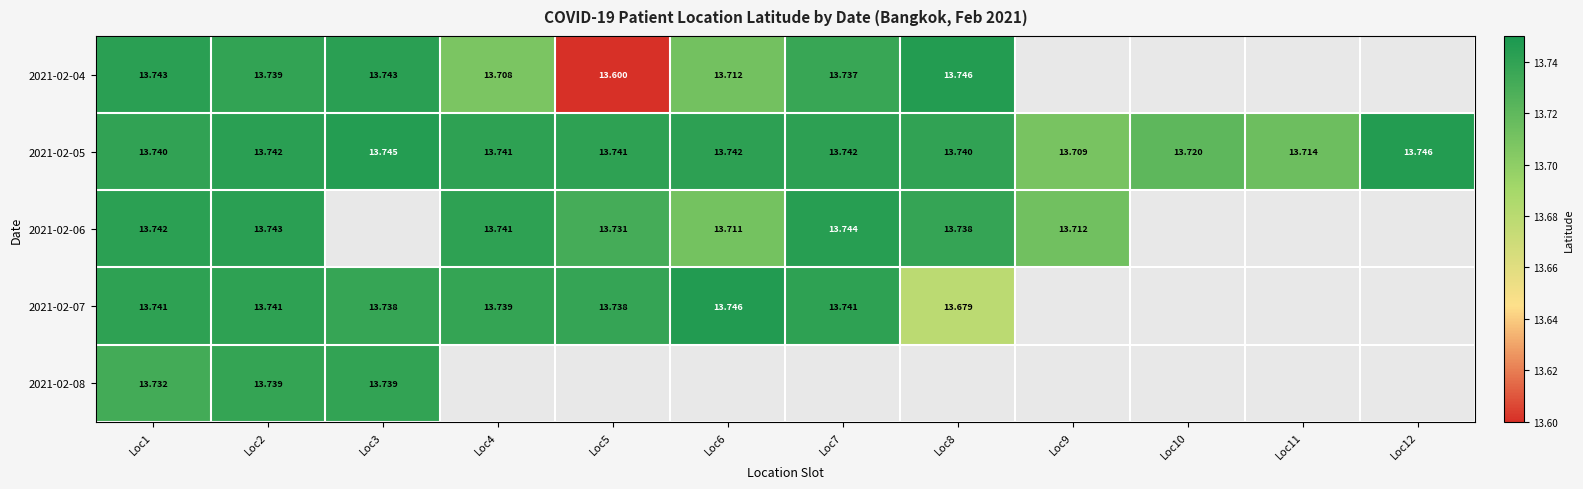

Is the value of 2021-02-05 at Loc6 greater than the value of 2021-02-06 at Loc6?

Yes